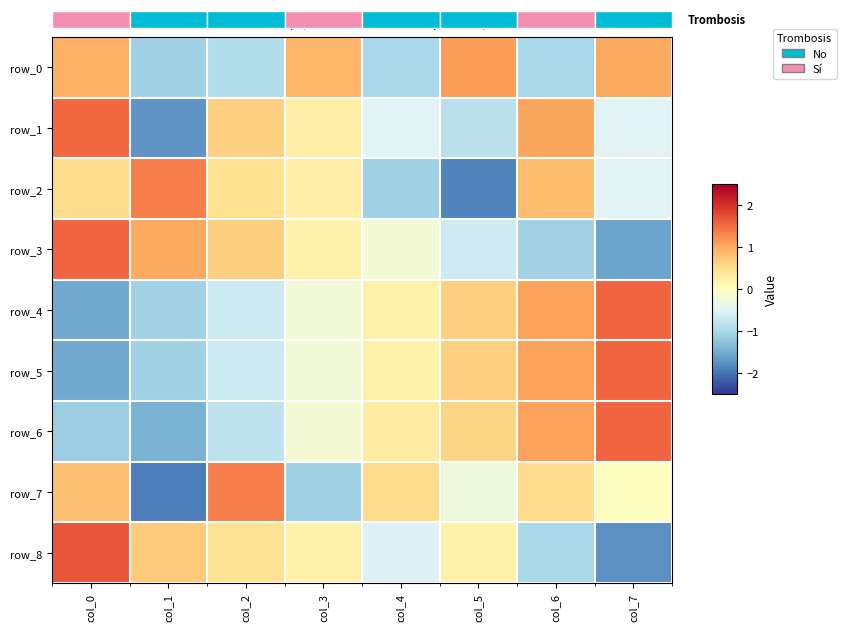

Between col_5 and col_7, which series saw the biggest shift?

row_8